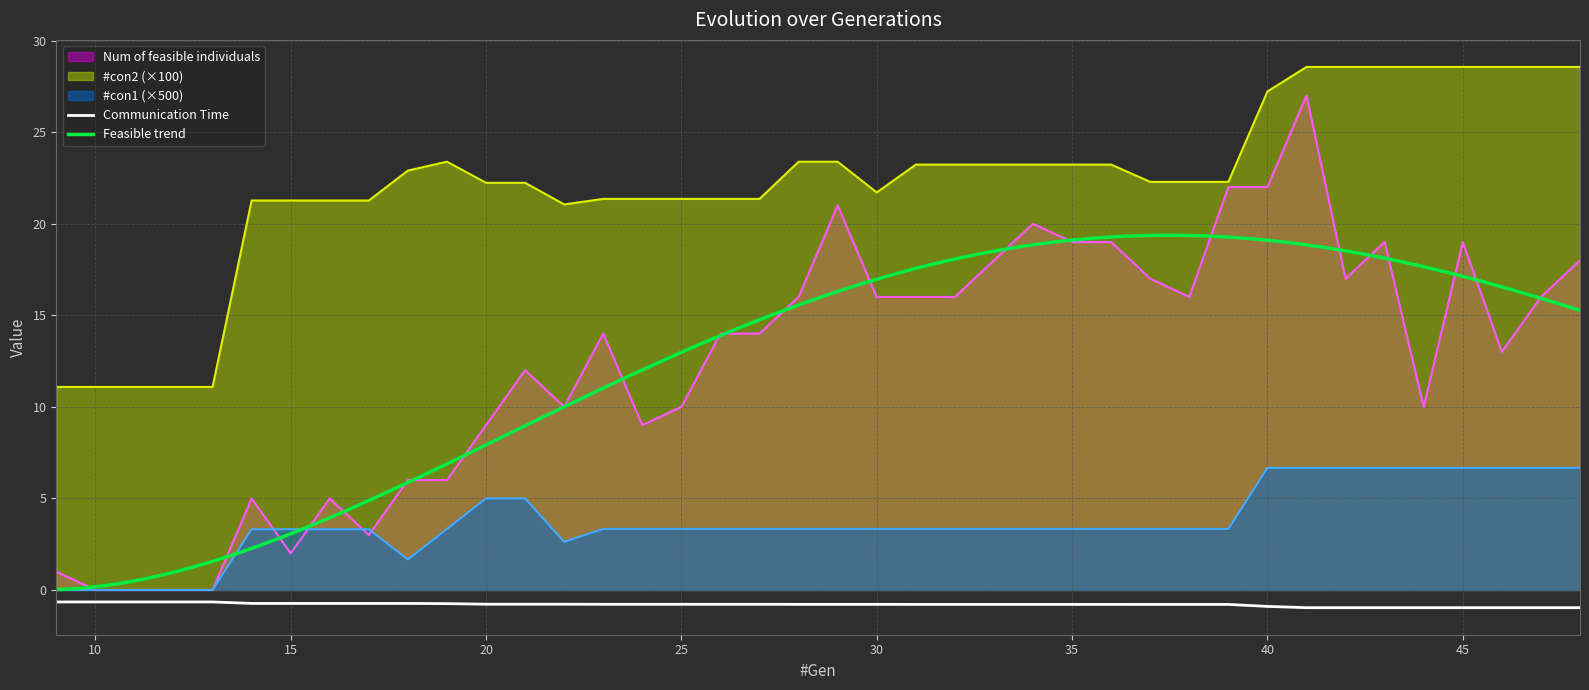

Which series has the largest total across all categories?

#con2